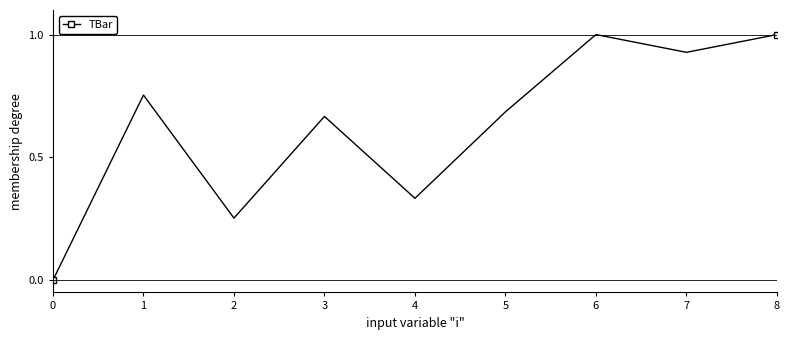

What is the difference between the maximum and minimum values?

1.0